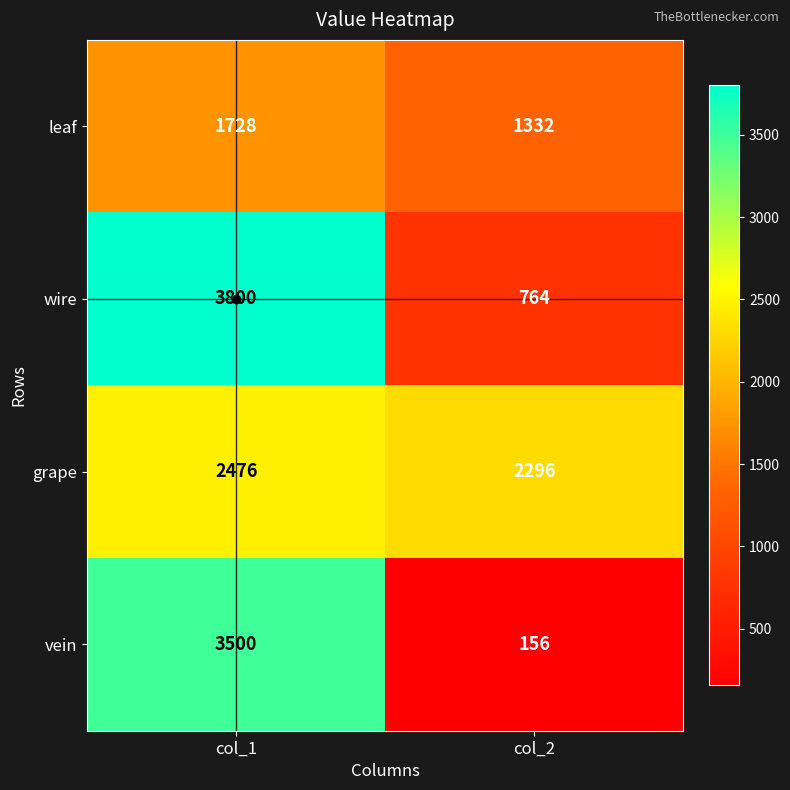

At which label does wire reach its peak?

col_1